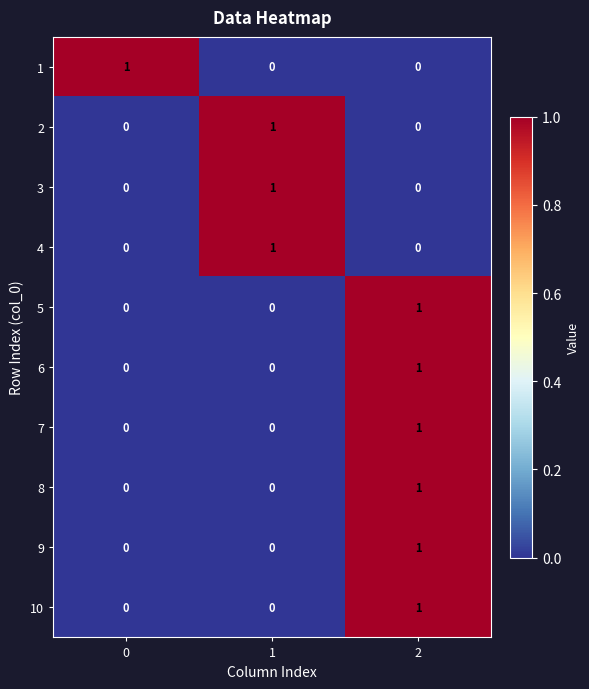

What is the total value across all series at 1?

3